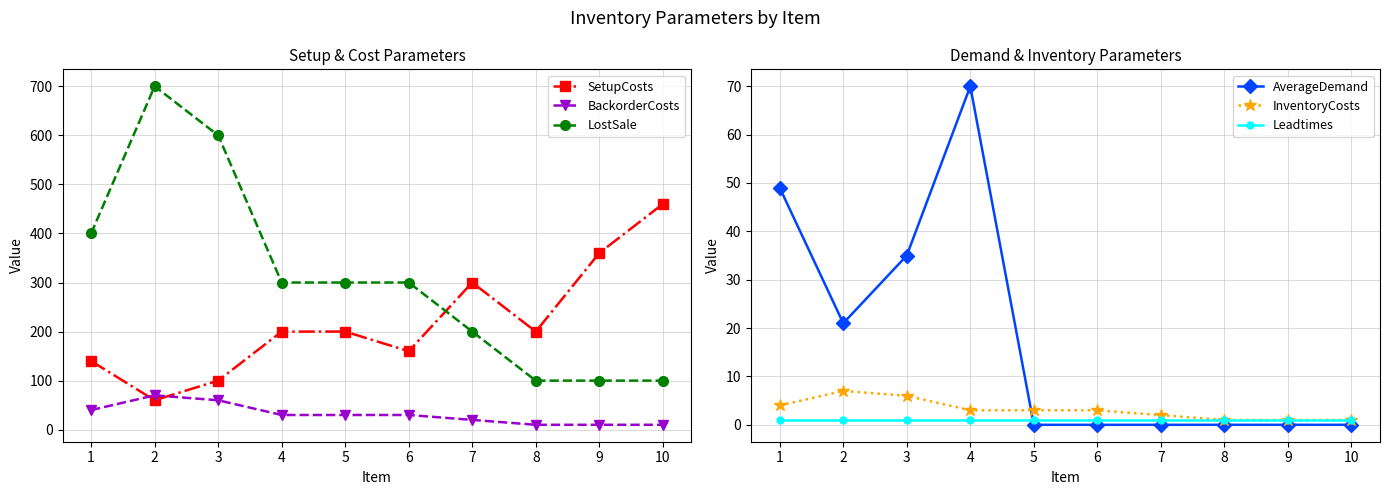

Reading left to right, what are all the values shown in this chart?

SetupCosts: 1=140	2=60	3=100	4=200	5=200	6=160	7=300	8=200	9=360	10=460
BackorderCosts: 1=40	2=70	3=60	4=30	5=30	6=30	7=20	8=10	9=10	10=10
LostSale: 1=400	2=700	3=600	4=300	5=300	6=300	7=200	8=100	9=100	10=100
AverageDemand: 1=49	2=21	3=35	4=70	5=0	6=0	7=0	8=0	9=0	10=0
InventoryCosts: 1=4	2=7	3=6	4=3	5=3	6=3	7=2	8=1	9=1	10=1
Leadtimes: 1=1	2=1	3=1	4=1	5=1	6=1	7=1	8=1	9=1	10=1